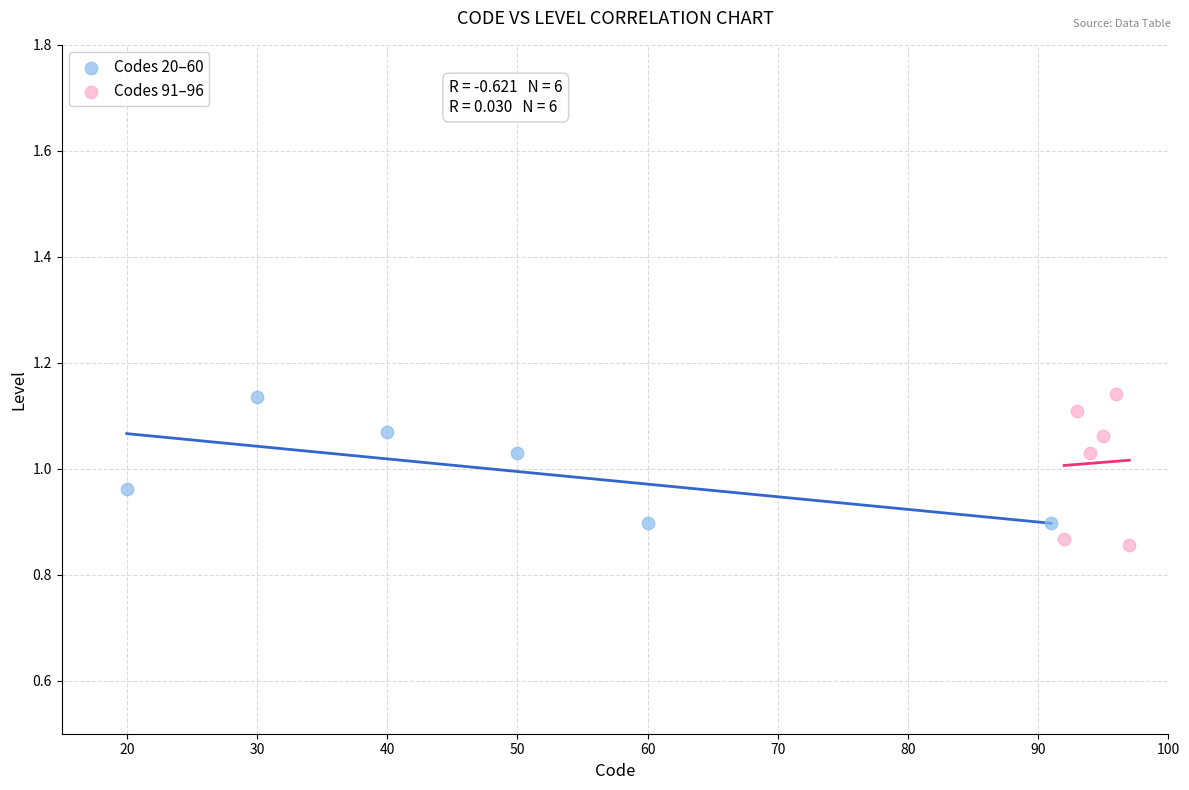

What are all the series names shown in the legend?

Codes 20–60, Codes 91–96